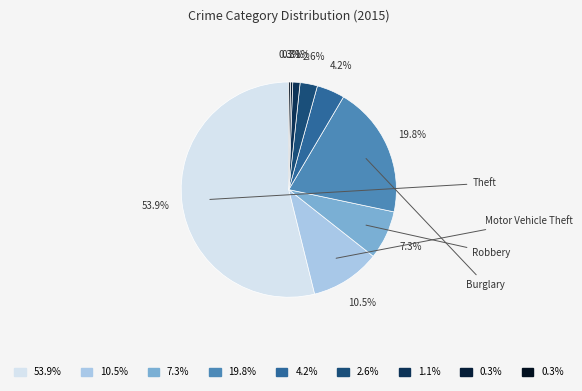

Count the number of slices in the pie.

9